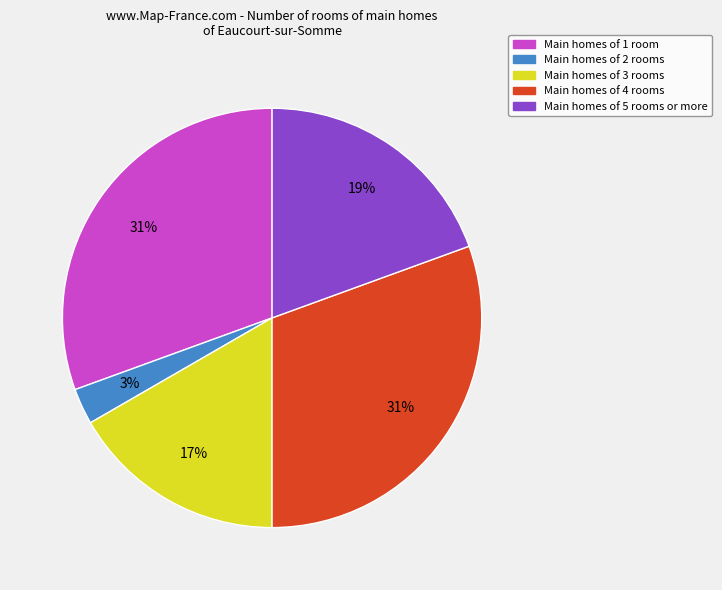

To the nearest percent, what is the difference between the largest and smallest slice percentages?

28%